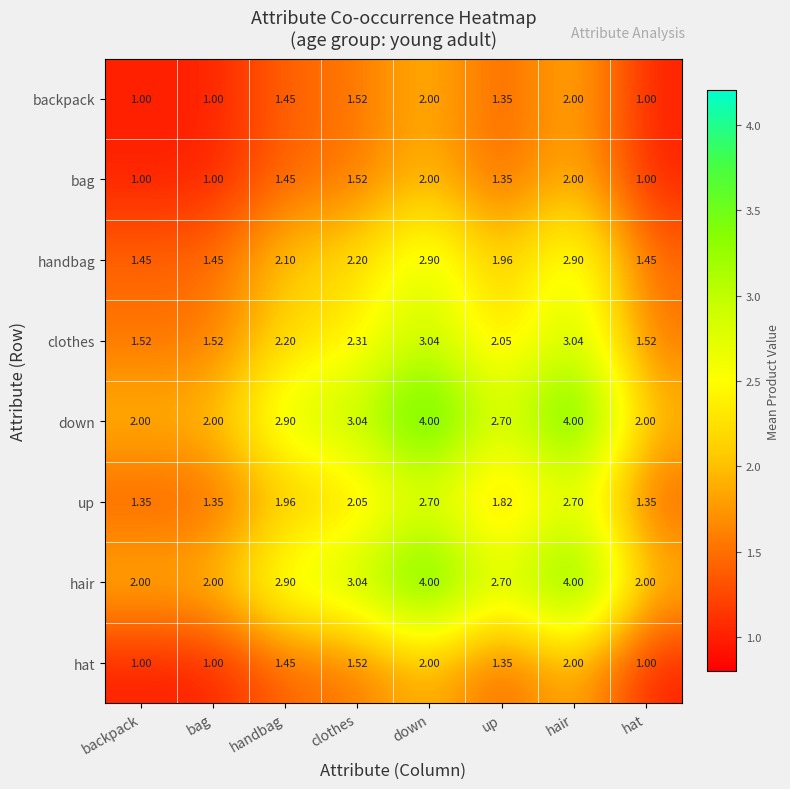

Where is down nearest to the value 3?

clothes